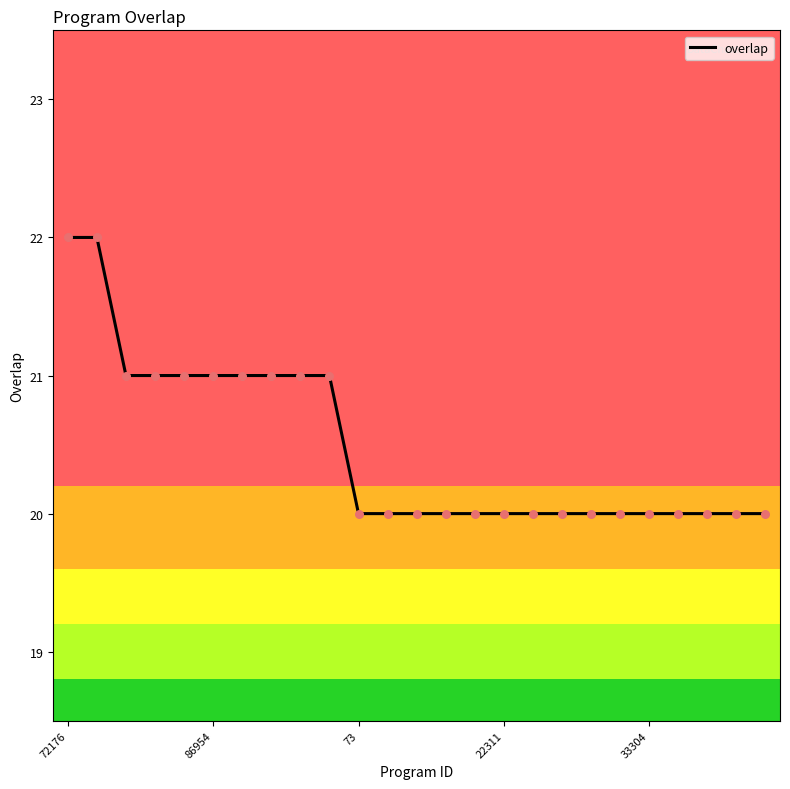

What is the smallest value displayed?

20